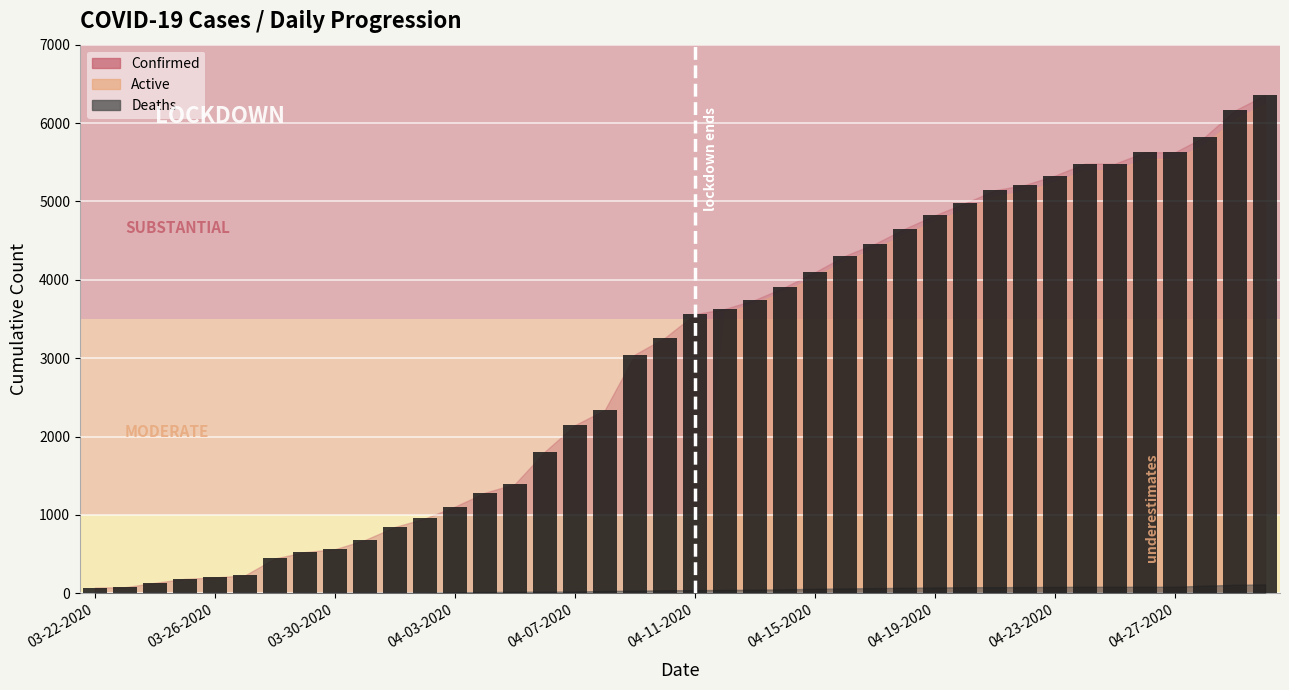

What is the greatest value displayed?

6356